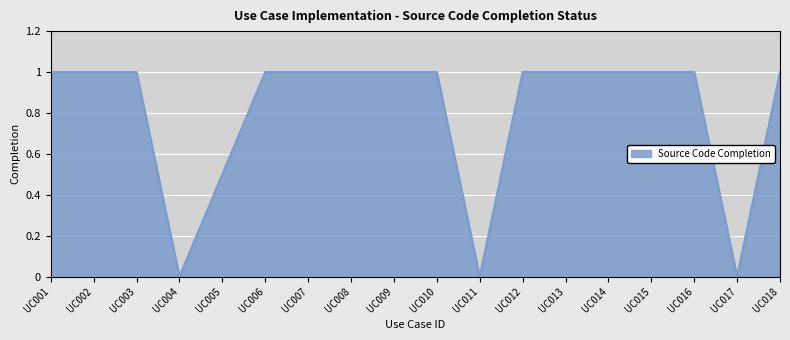

Count the values in the range 1 to 2.

14